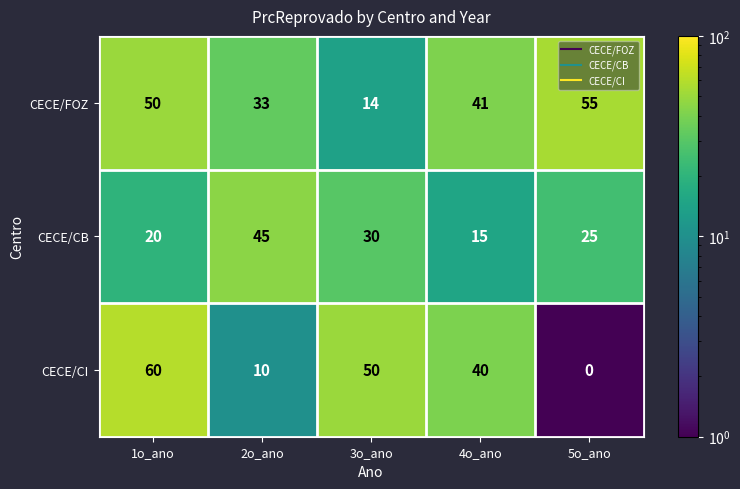

What is the difference between the second highest and second lowest values in the CECE/FOZ series?

17